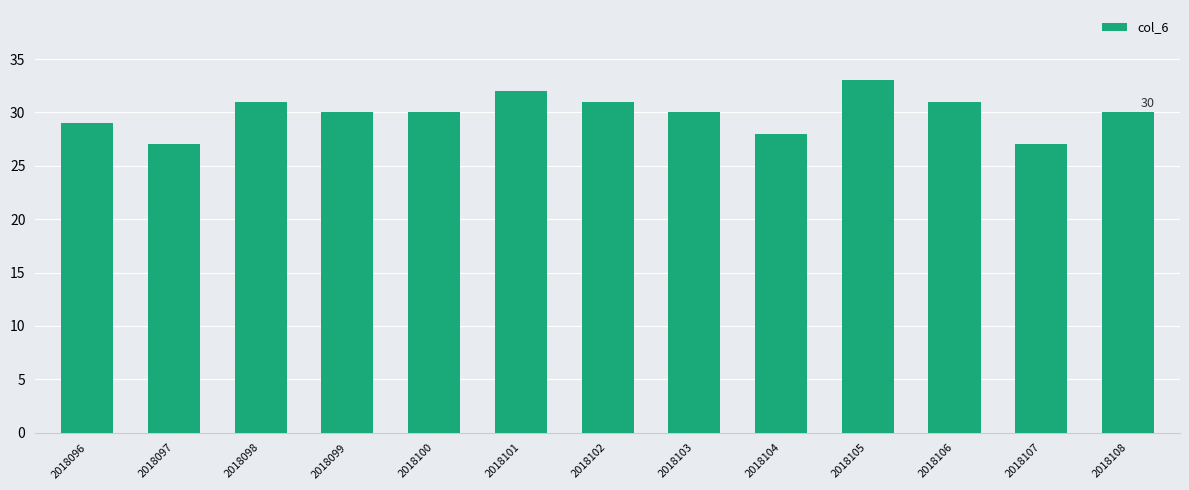

The chart shows a value of 27 at 2018097. True or false?

True